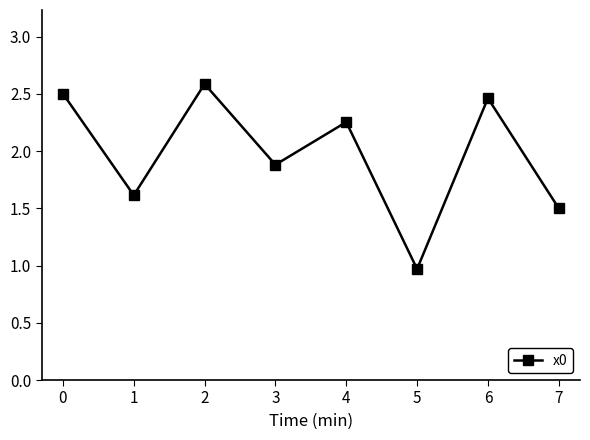

Which category has the lowest value across all series?

5